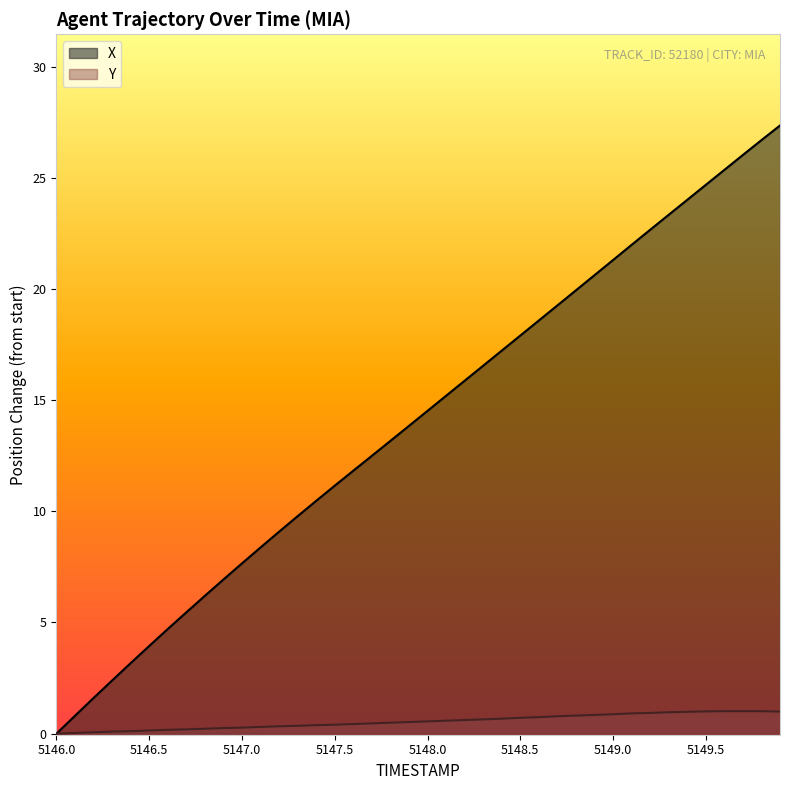

How many values in X are above zero?

39